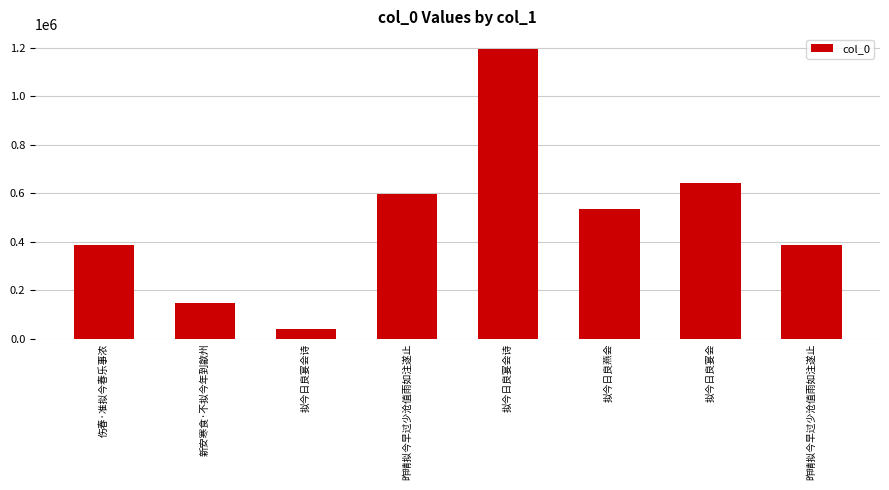

What is the ratio of the value at 拟今日良宴会诗 to the value at 拟今日良宴会?

1.9